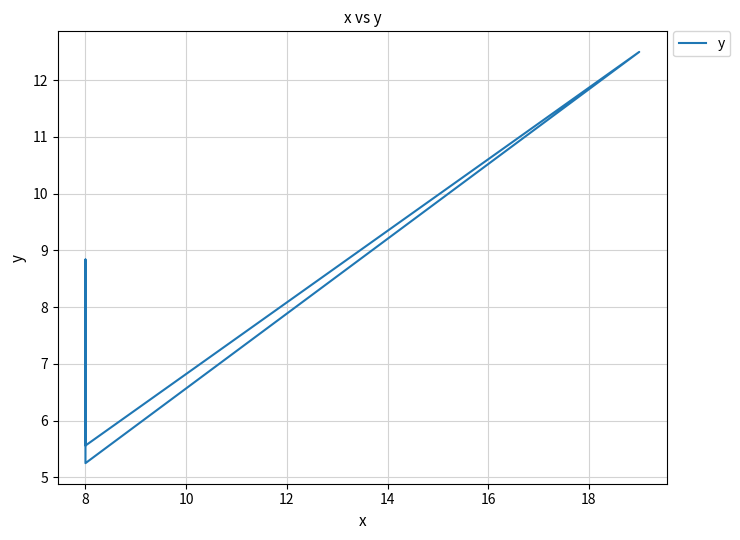

What is the label of the 9th point from the left?

8